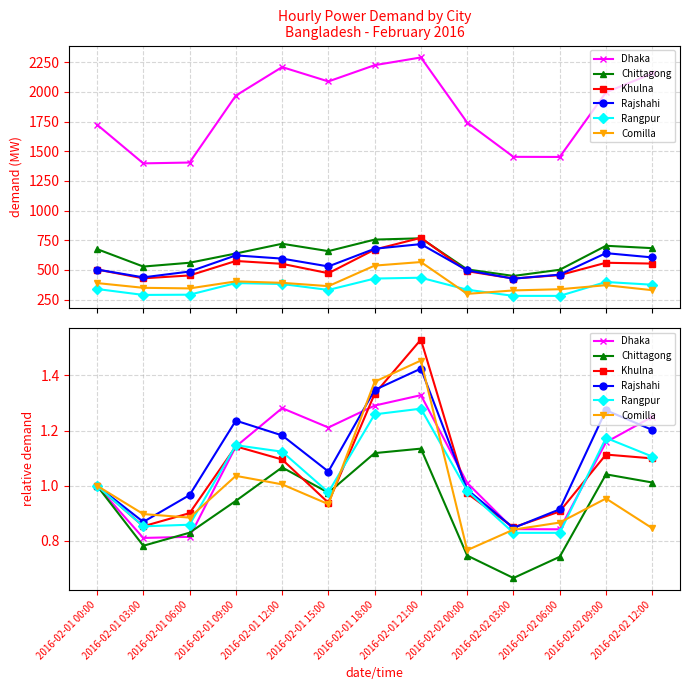

How many intersections are there between Comilla and Chittagong?

3